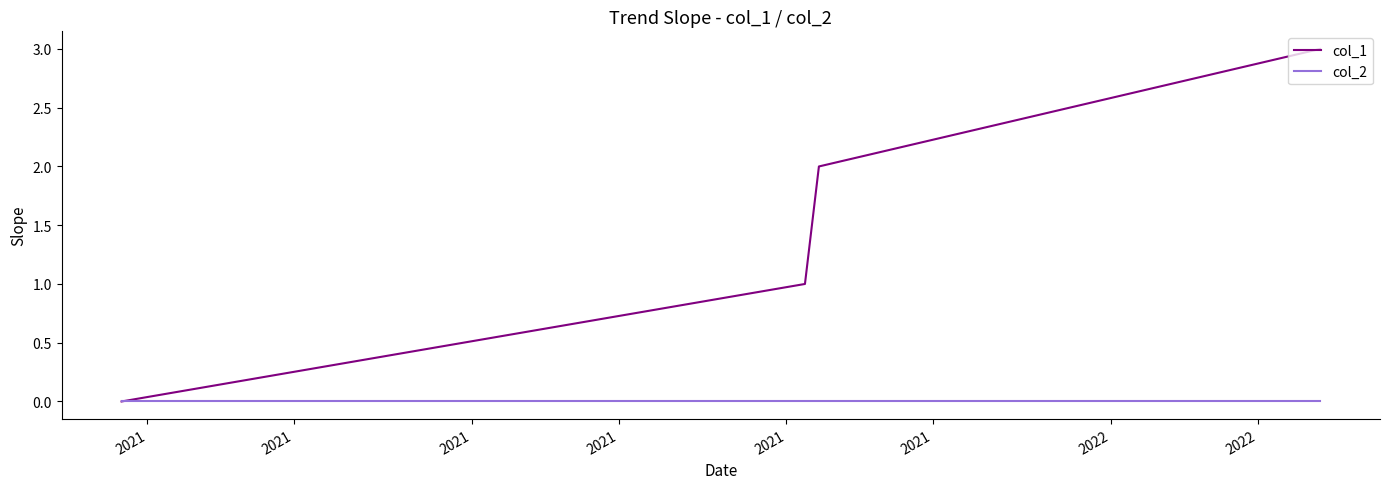

True or false: col_2 has more than 1 interior local peaks.

False